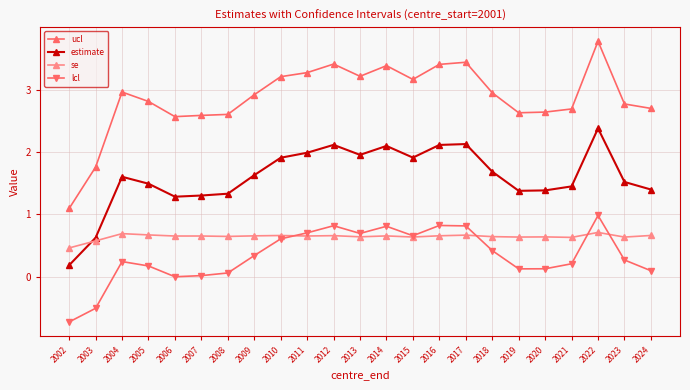

What is the value of the ucl point at the 11th from the left?

3.4